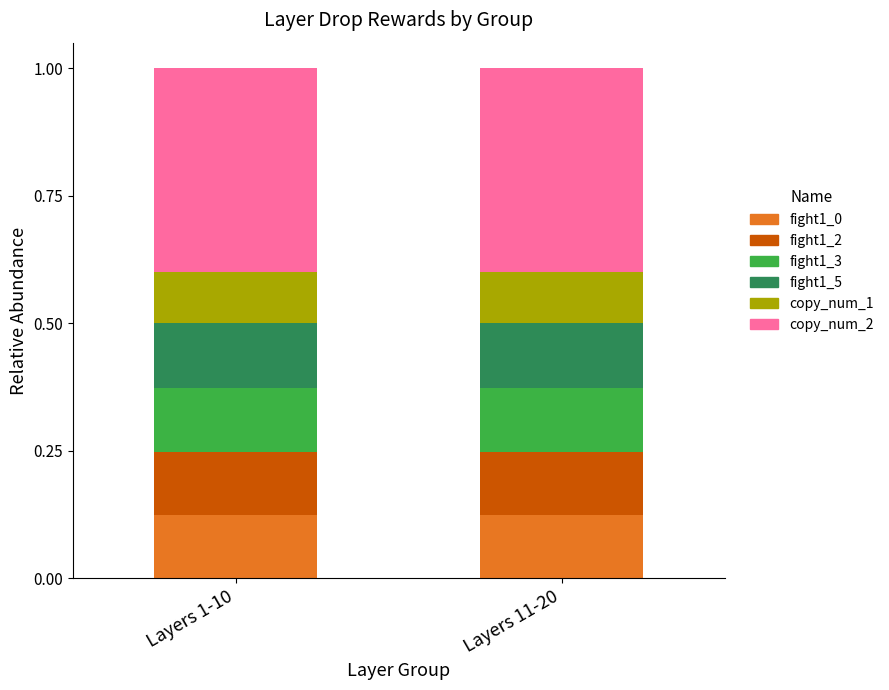

What is the total value across all series at Layers 1-10?

1.0